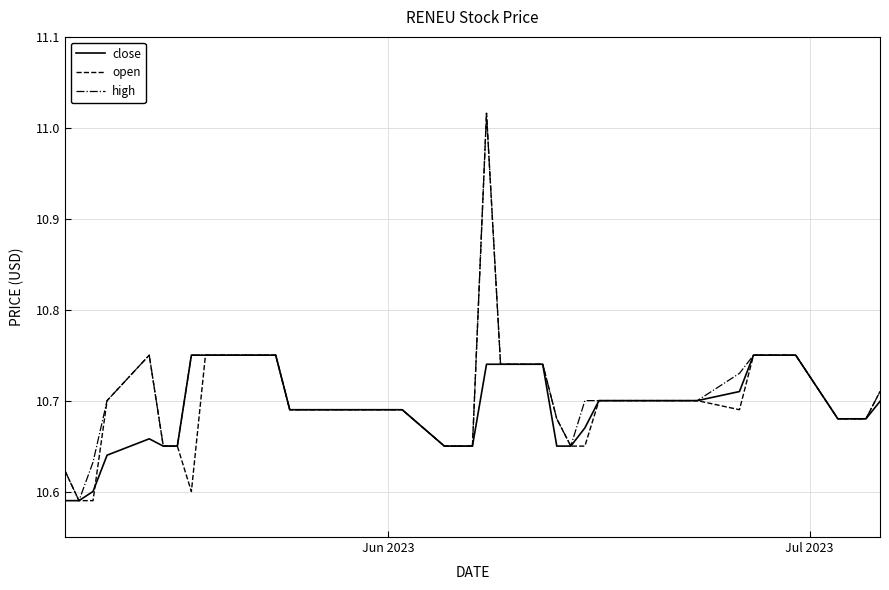

Which series has the largest range (max minus min)?

open